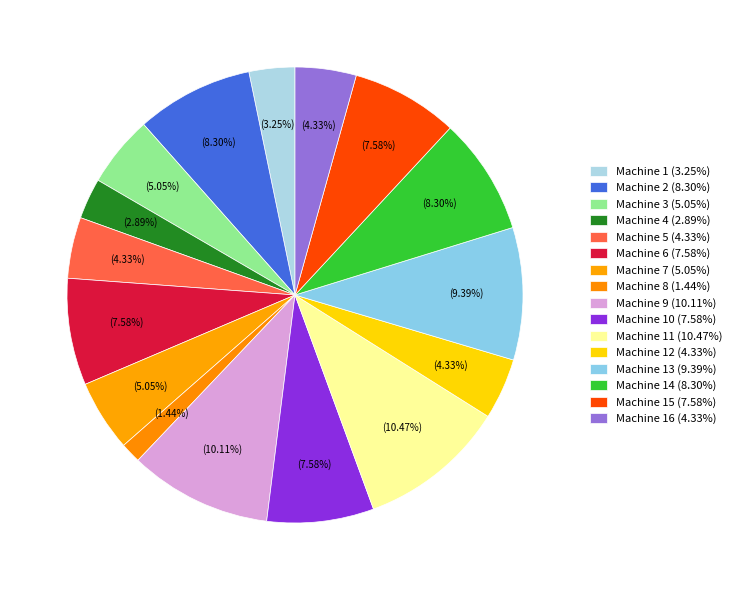

Which slice is the largest?

Machine 11